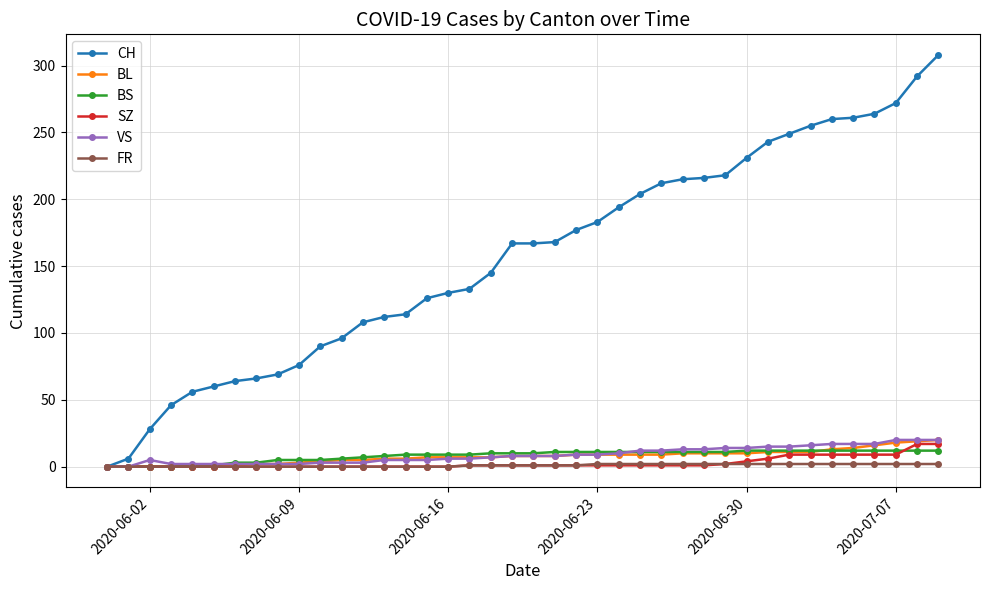

Which series has the largest total across all categories?

CH